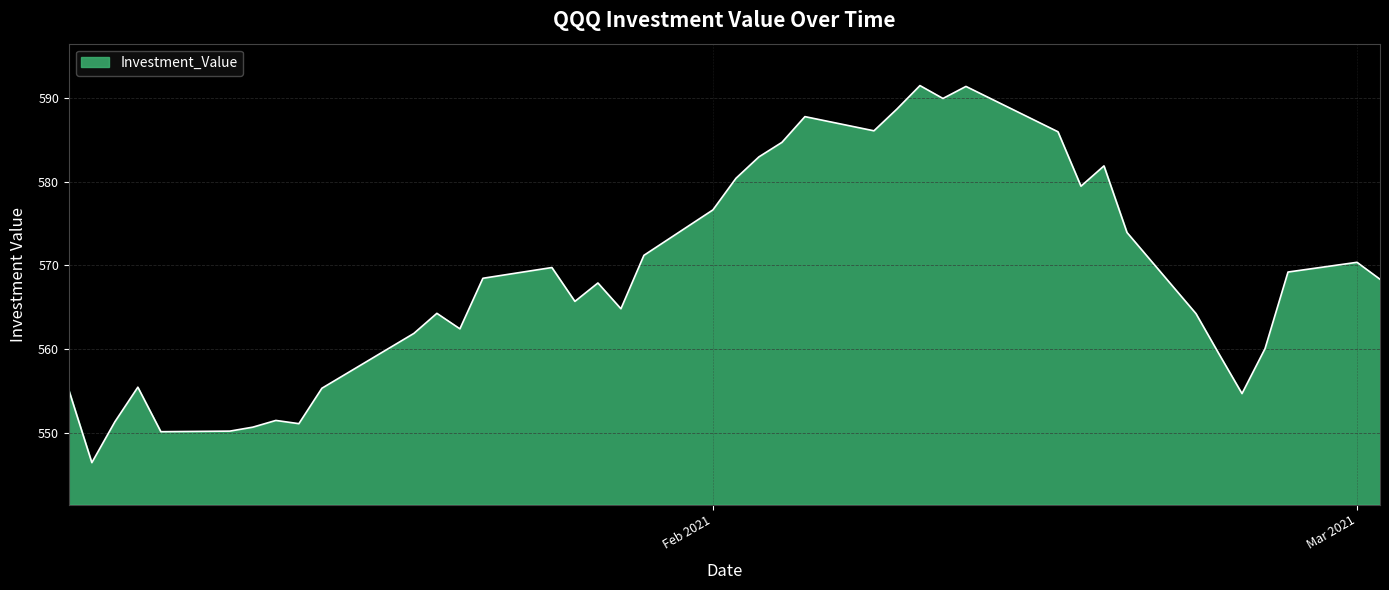

What is the greatest value displayed?

591.5